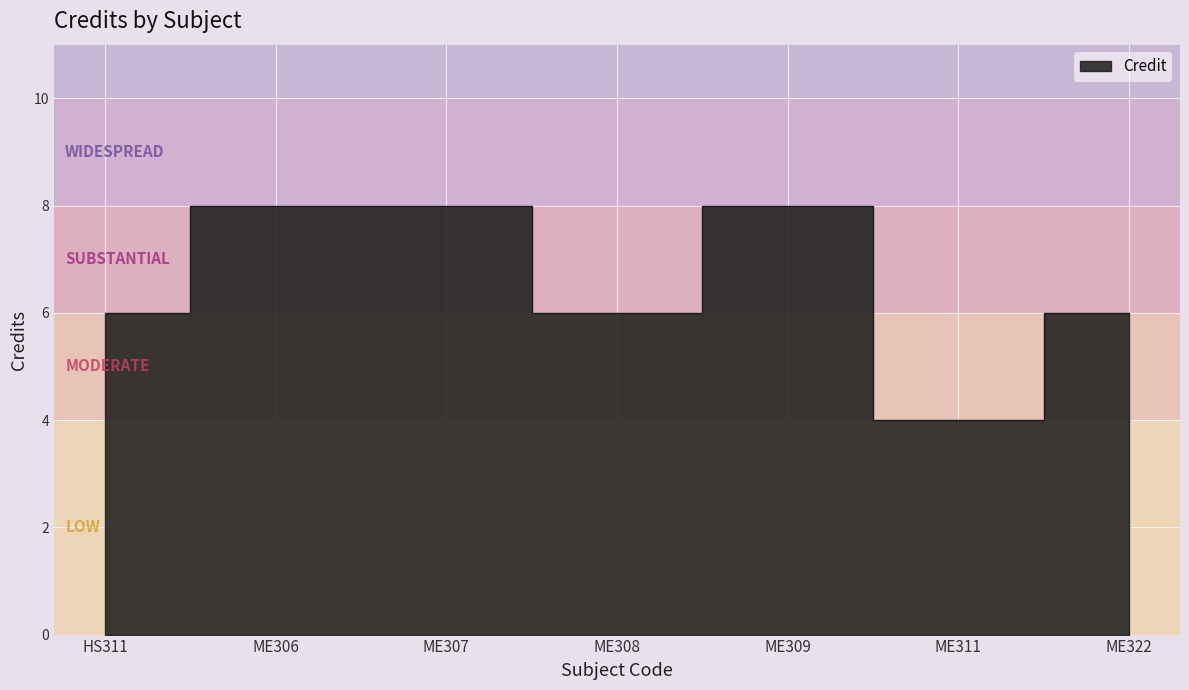

Count the values in the range 6 to 8.

6